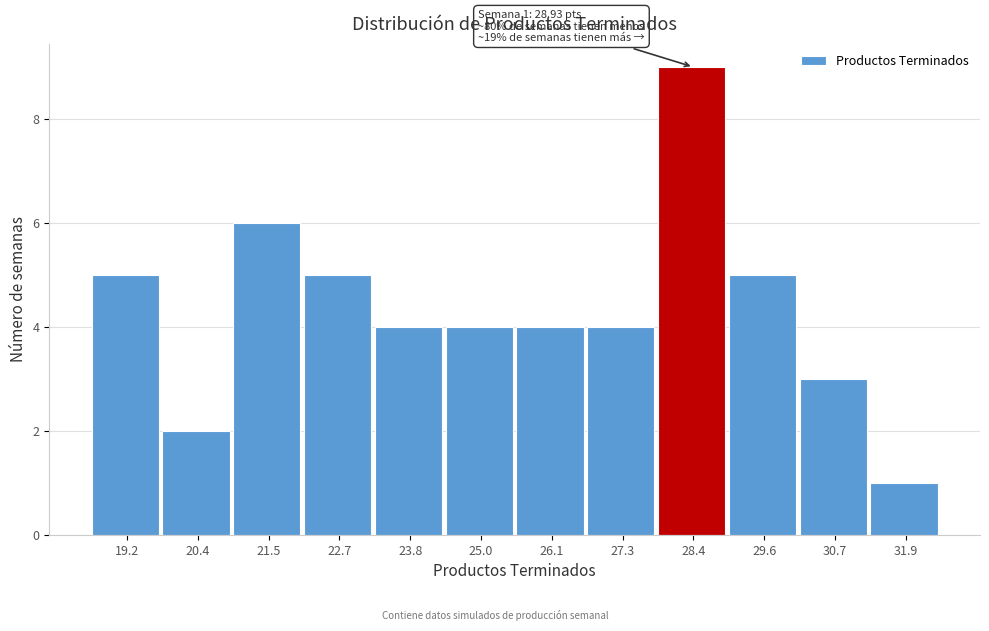

Which range on the x-axis has the tallest bar?

27.8 to 29.0